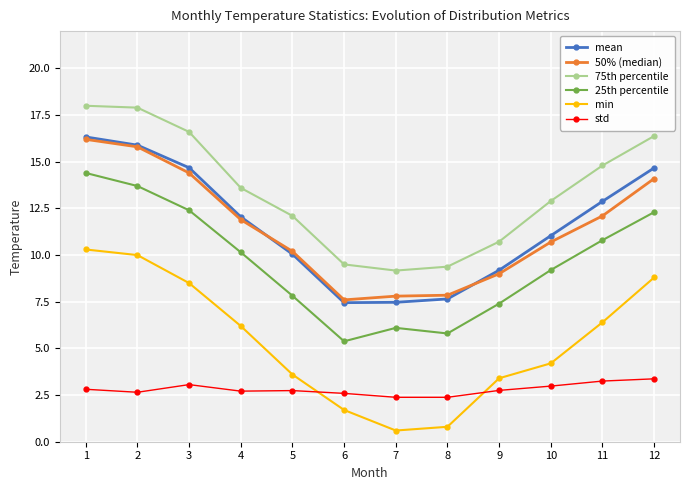

The min series shows 5.5 at 5. True or false?

False